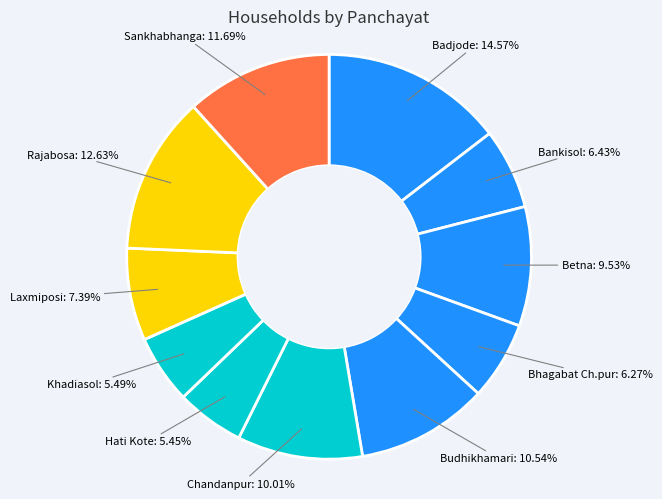

Which category has the biggest portion of the pie?

Badjode